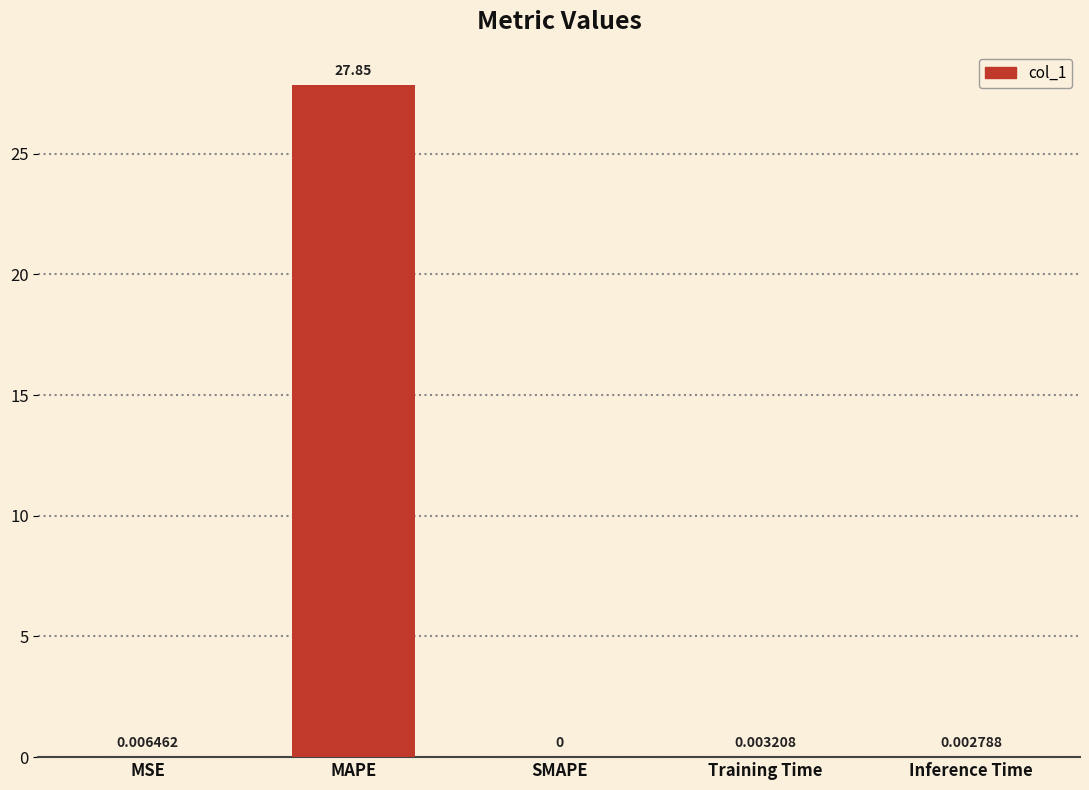

At which category does the chart reach its peak across all series?

MAPE